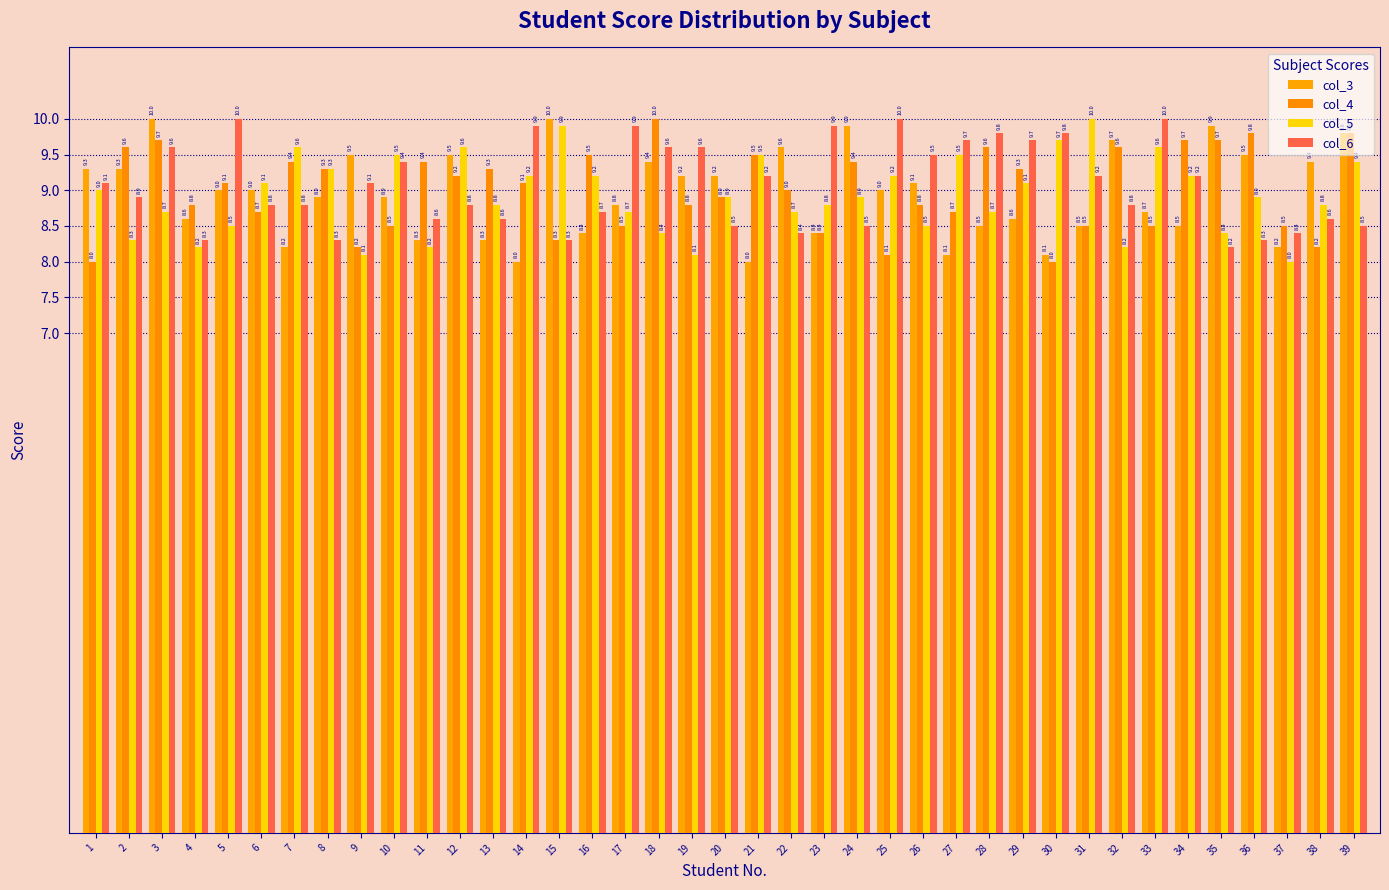

What is the difference between the highest and lowest values at 35?

1.7